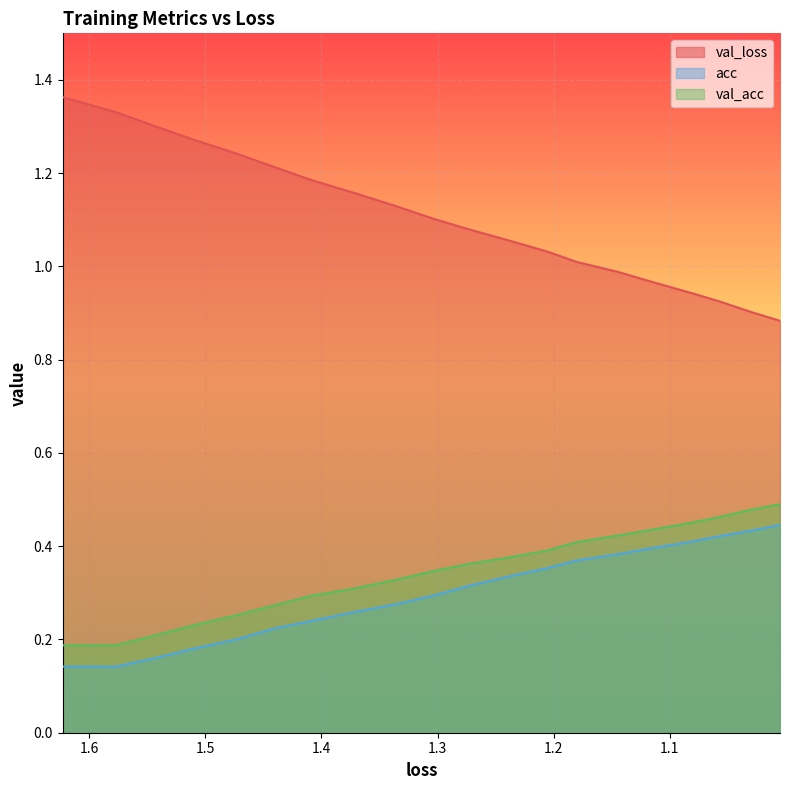

How many series are shown in this chart?

3